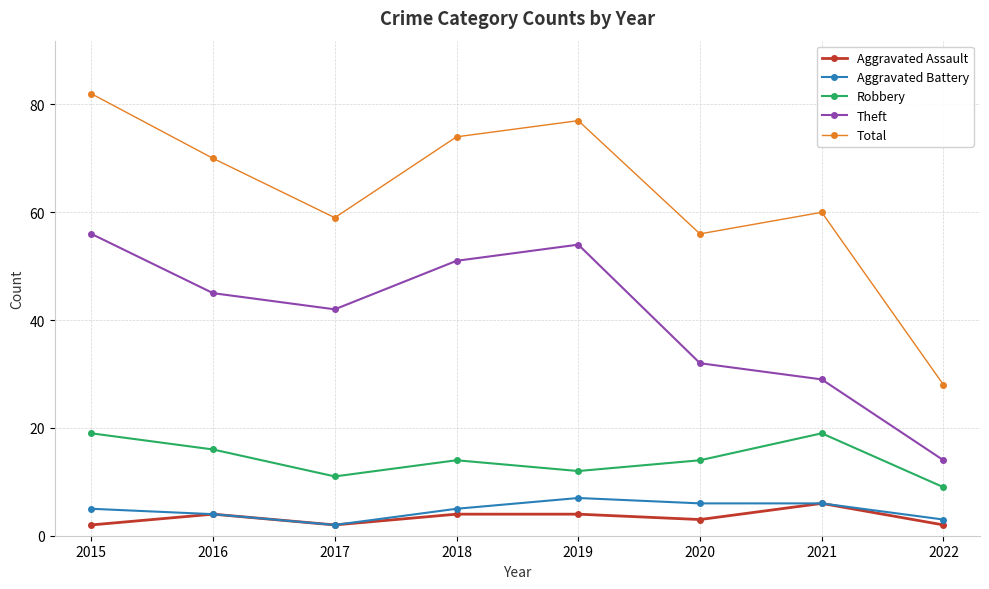

True or false: Aggravated Battery and Theft intersect in this chart.

False